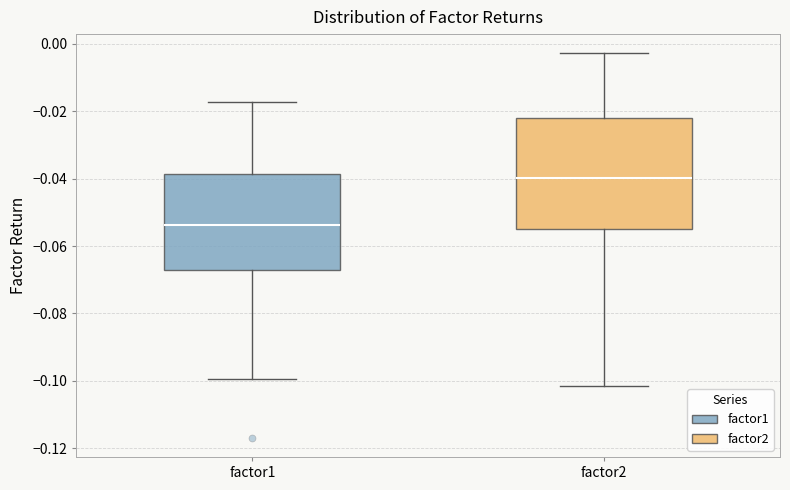

Comparing the boxes themselves (not the whiskers), which one is the tallest?

factor2